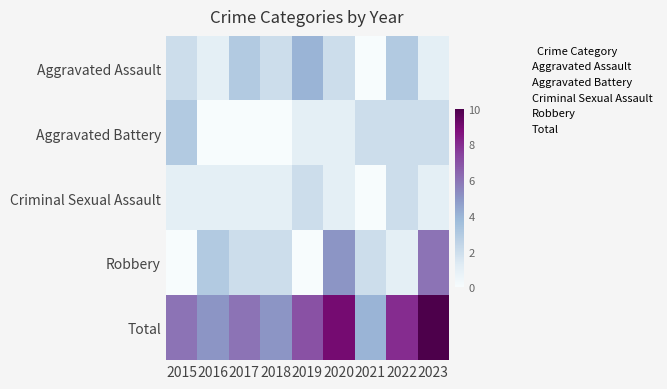

Reading left to right, list all the values displayed in this chart.

Aggravated Assault: 2015=2	2016=1	2017=3	2018=2	2019=4	2020=2	2021=0	2022=3	2023=1
Aggravated Battery: 2015=3	2016=0	2017=0	2018=0	2019=1	2020=1	2021=2	2022=2	2023=2
Criminal Sexual Assault: 2015=1	2016=1	2017=1	2018=1	2019=2	2020=1	2021=0	2022=2	2023=1
Robbery: 2015=0	2016=3	2017=2	2018=2	2019=0	2020=5	2021=2	2022=1	2023=6
Total: 2015=6	2016=5	2017=6	2018=5	2019=7	2020=9	2021=4	2022=8	2023=10